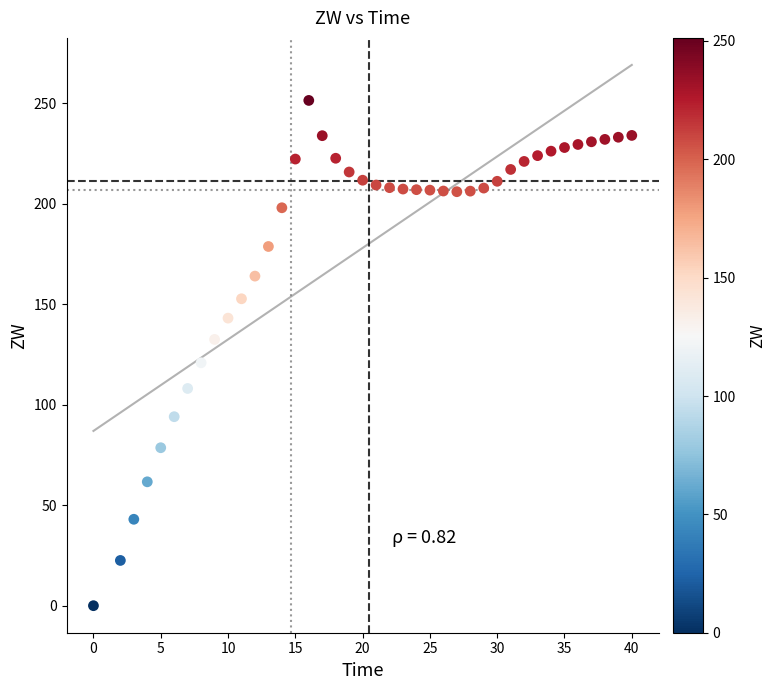

What Y value in the scatter plot is closest to 125?

120.8